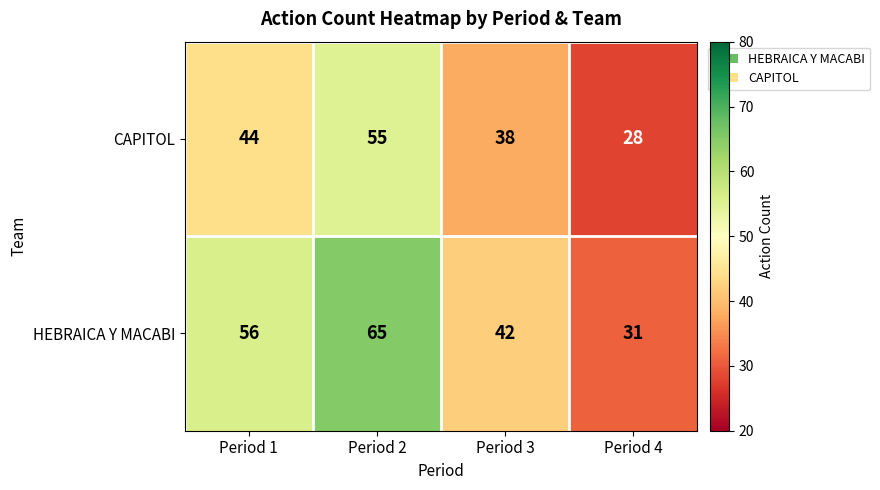

What is the difference between the second highest and second lowest values in the CAPITOL series?

6